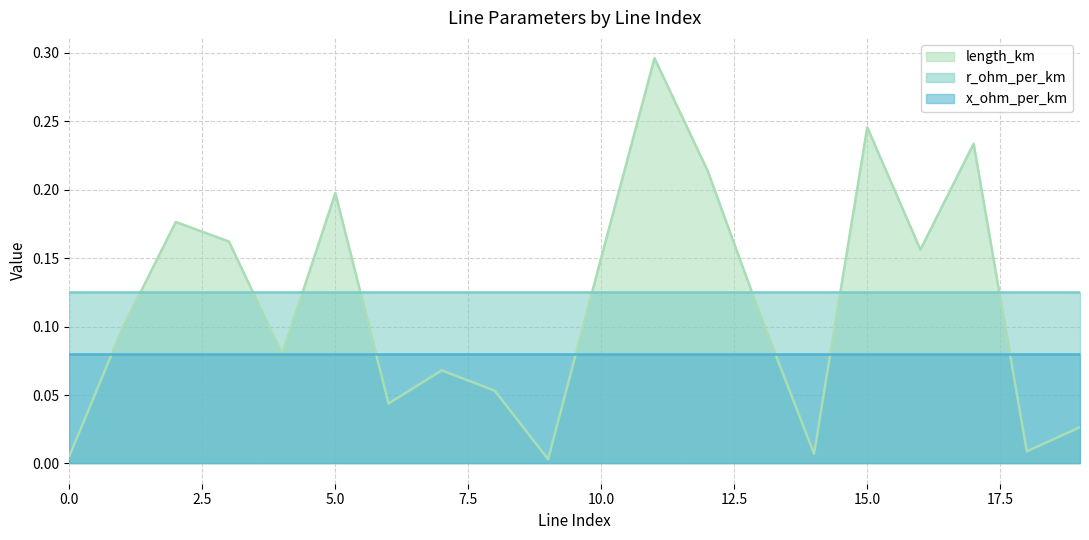

What is the sum of the length_km values at 17 and 1?

0.3